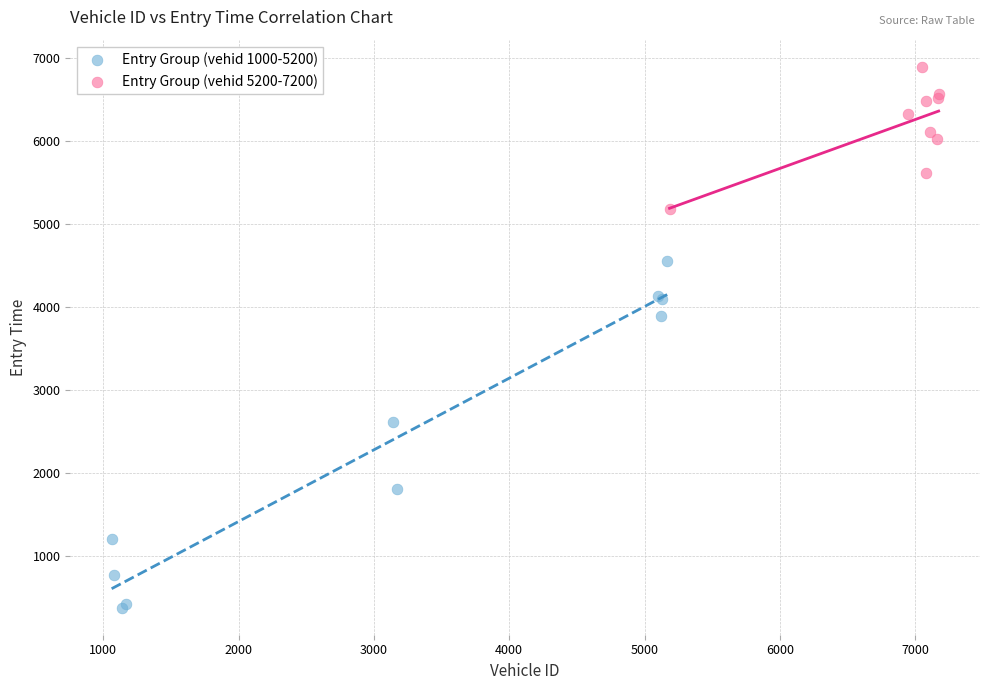

Which series has the widest spread of Y values?

Entry Group (vehid 1000-5200)